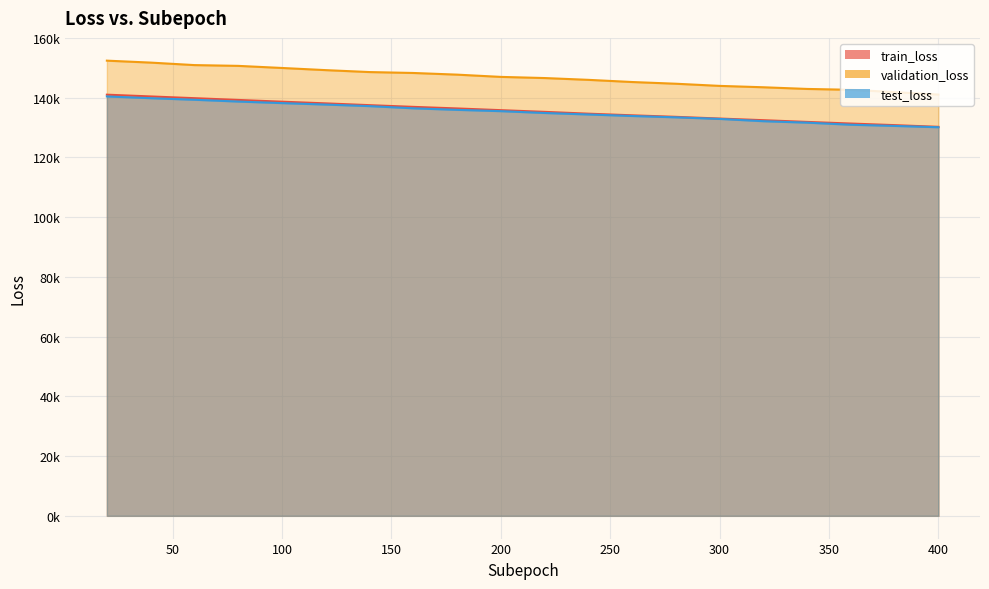

True or false: train_loss and test_loss intersect in this chart.

False